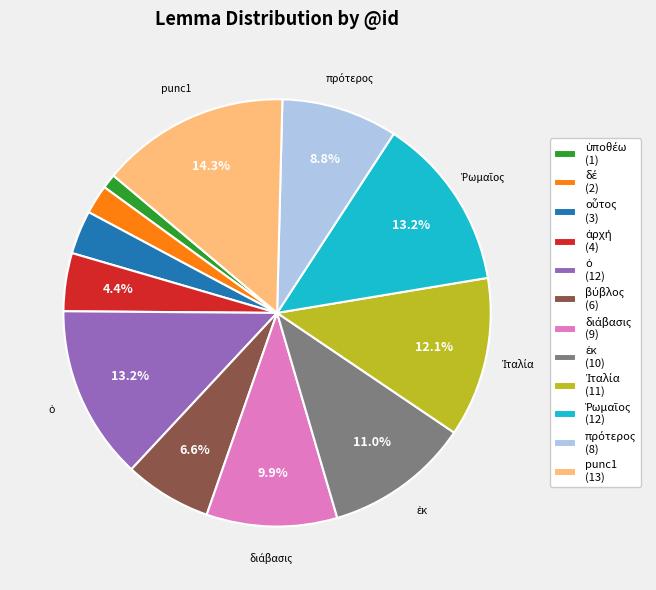

Does any single category account for the majority?

No